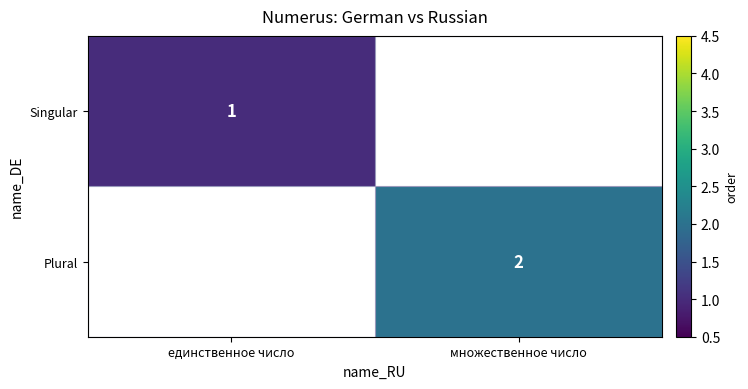

How many data points does each series have?

2